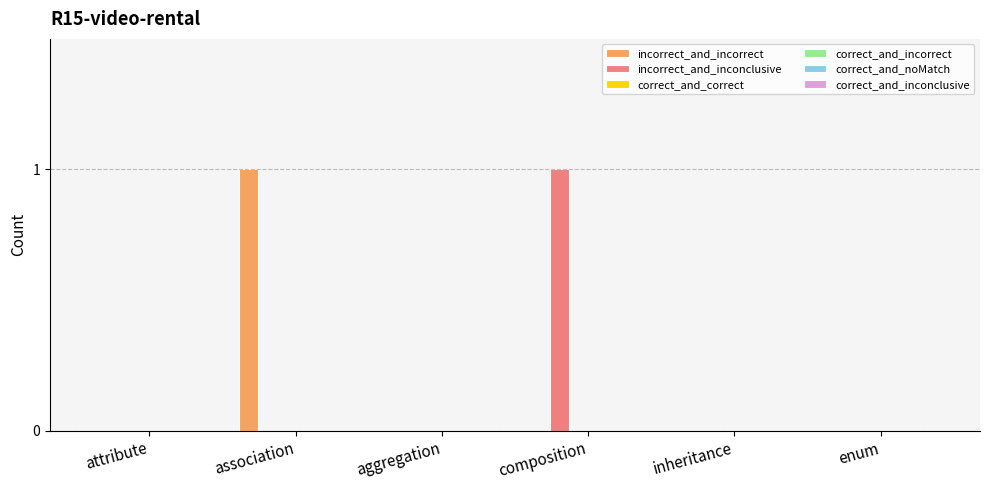

What is the greatest value displayed?

1